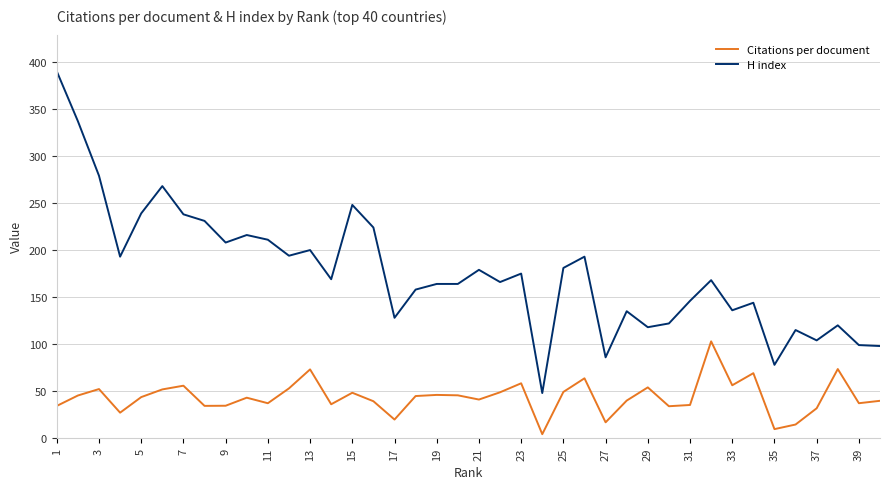

Which series has the largest total across all categories?

H index